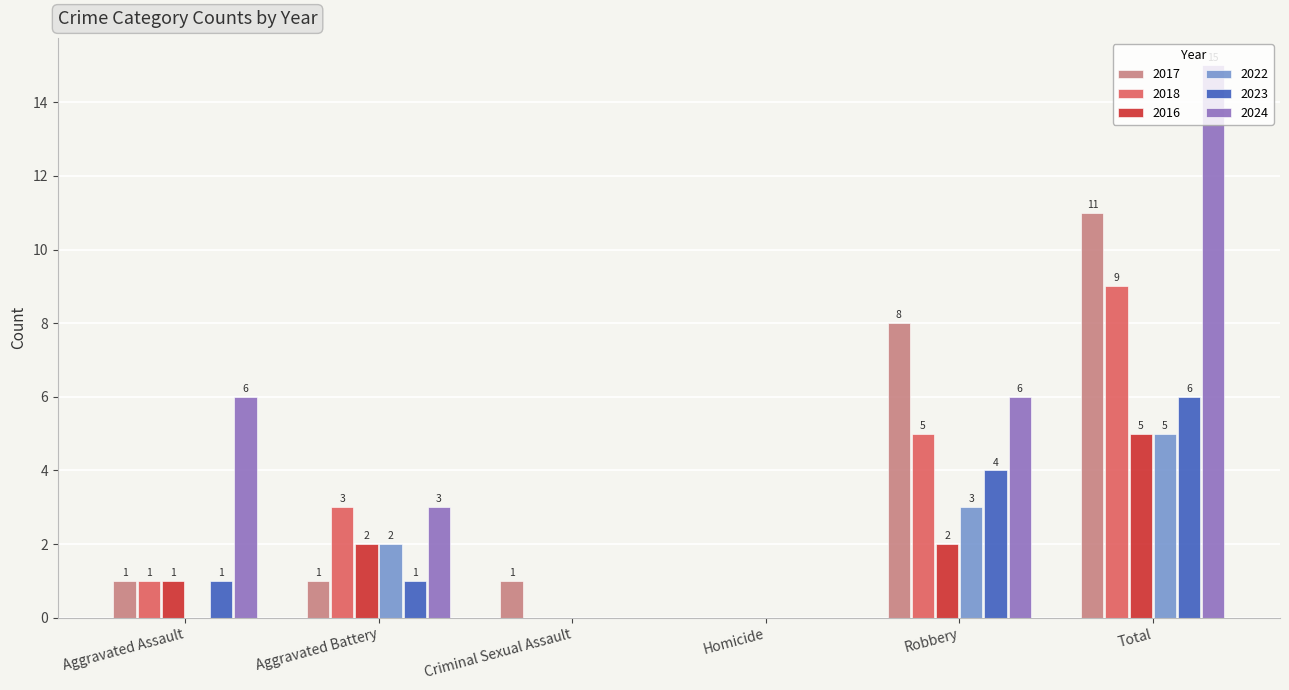

What is the sum of all 2024 values?

30